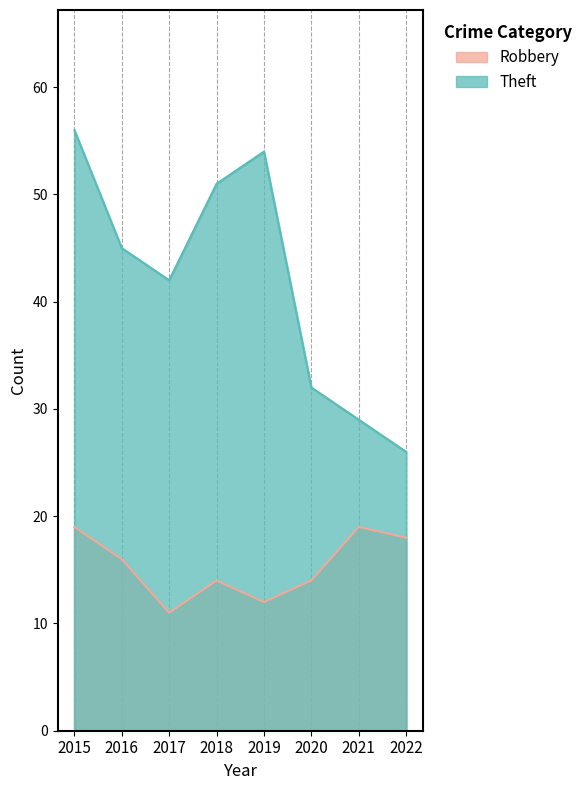

At 2020, list the series in order from largest to smallest.

Theft, Robbery